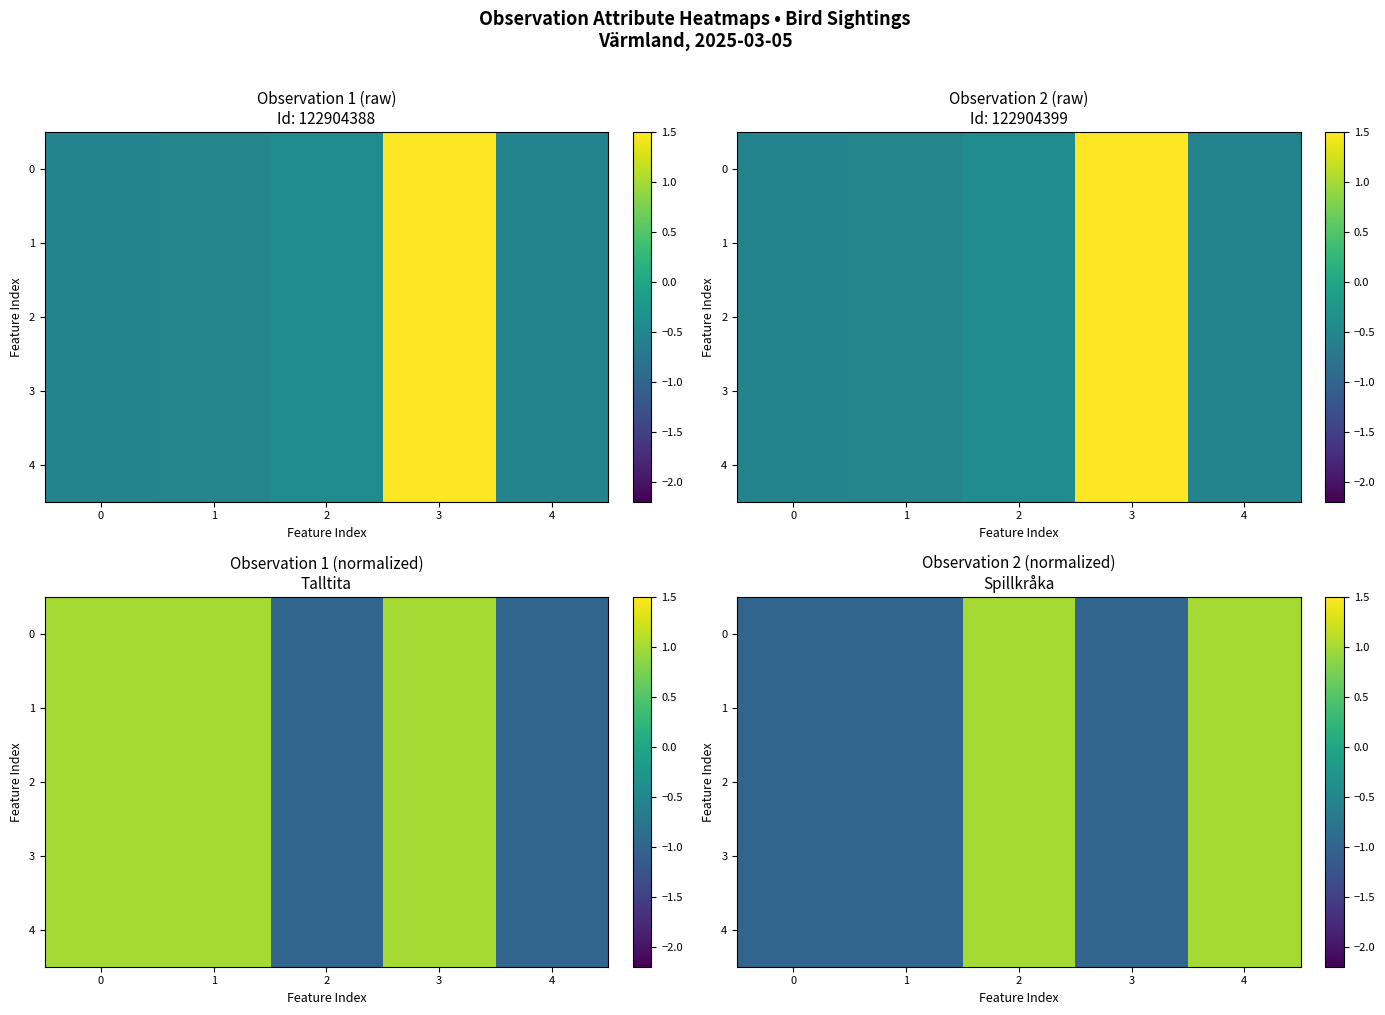

What value does the 0 series have at 2?

1